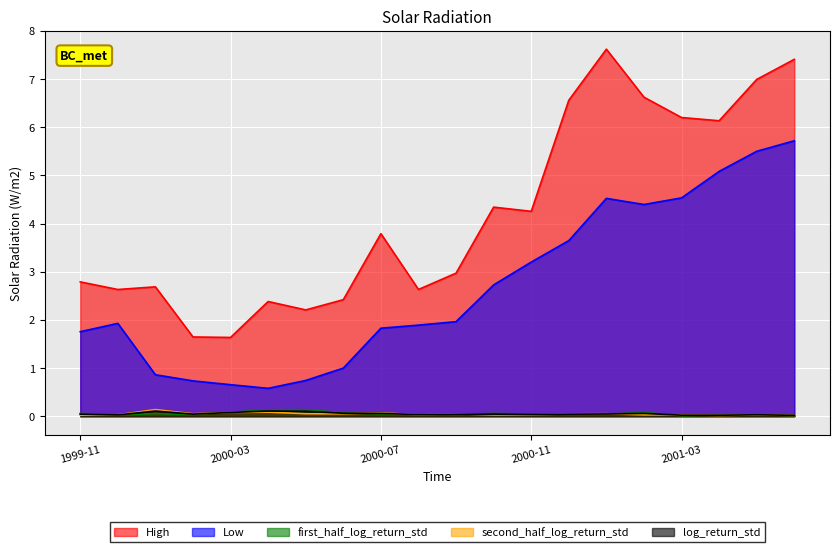

Between 2001-01 and 2001-06, which series saw the biggest shift?

Low